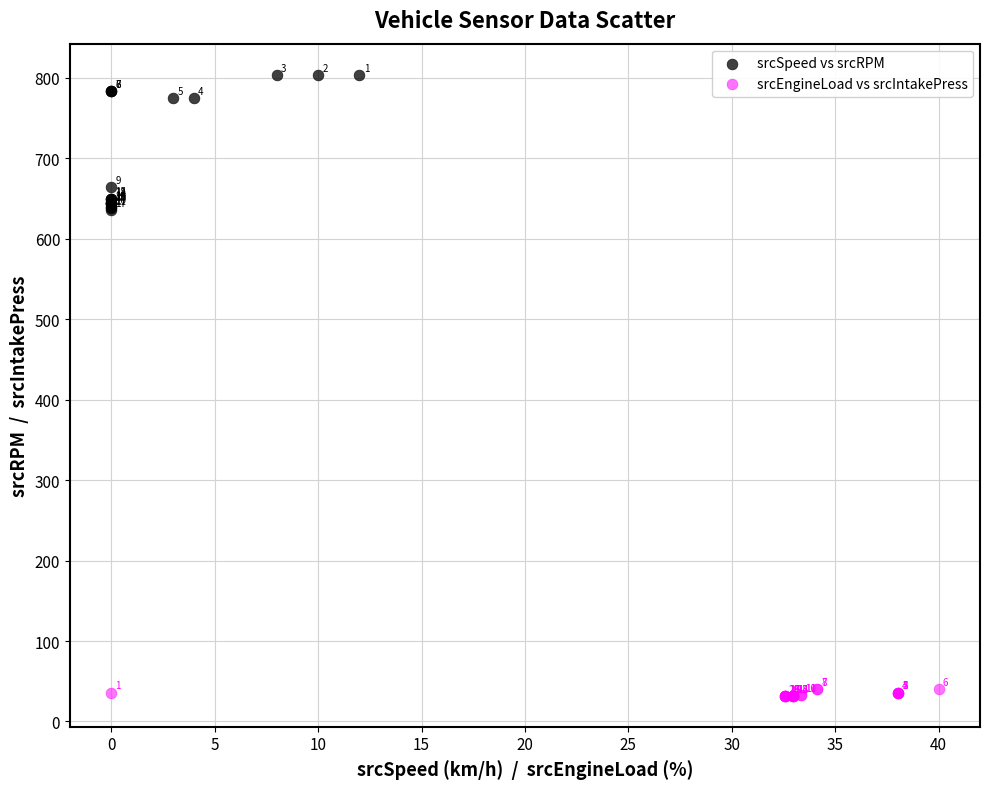

Which series reaches the minimum Y coordinate?

srcEngineLoad vs srcIntakePress